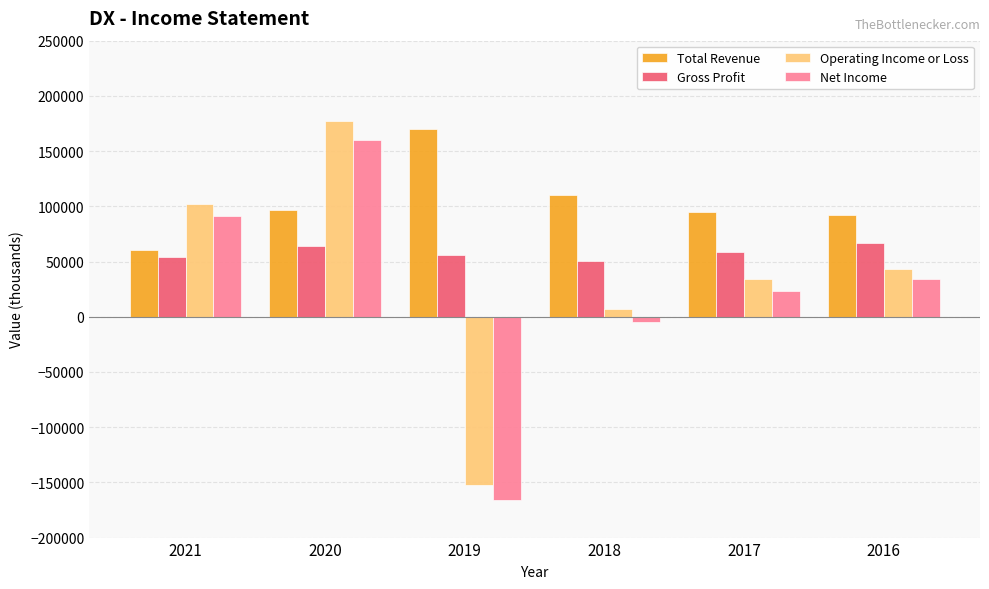

The value of Total Revenue at 2018 is 26409. True or false?

False